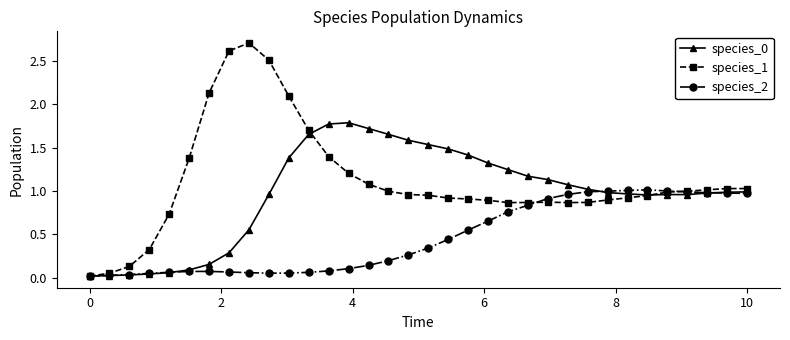

In species_1, how many points are lower than both neighbors (excluding endpoints)?

2